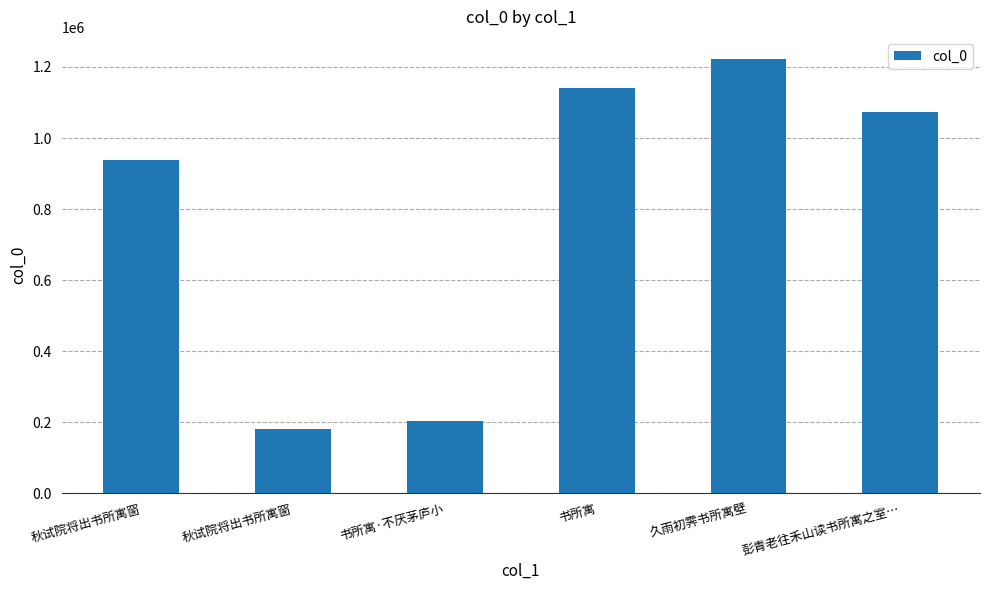

At which category does the chart reach its minimum across all series?

秋试院将出书所寓窗